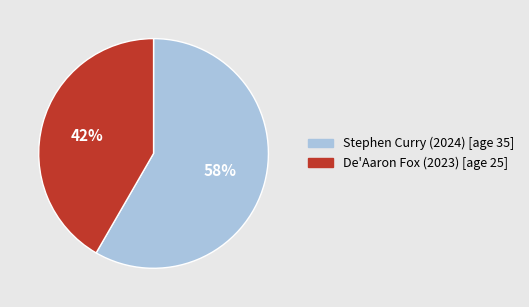

Rank the categories by value from lowest to highest.

De'Aaron Fox (2023), Stephen Curry (2024)